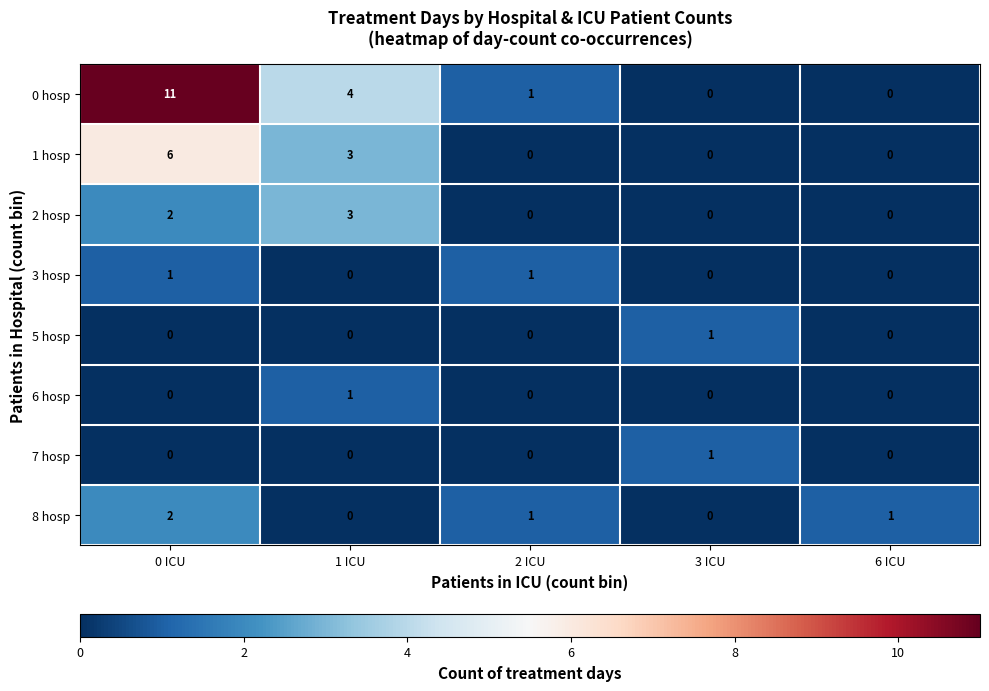

What is the maximum value shown in the chart?

11